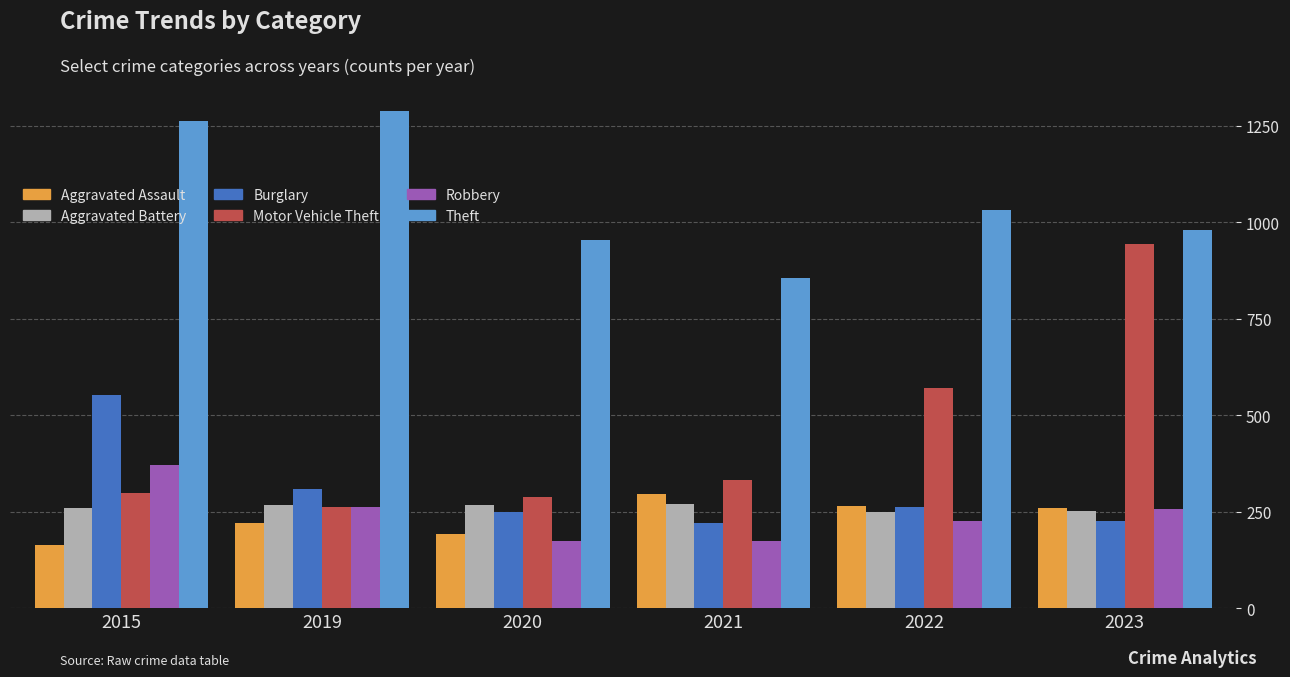

What is the spread (max minus min) of values at 2019?

1068